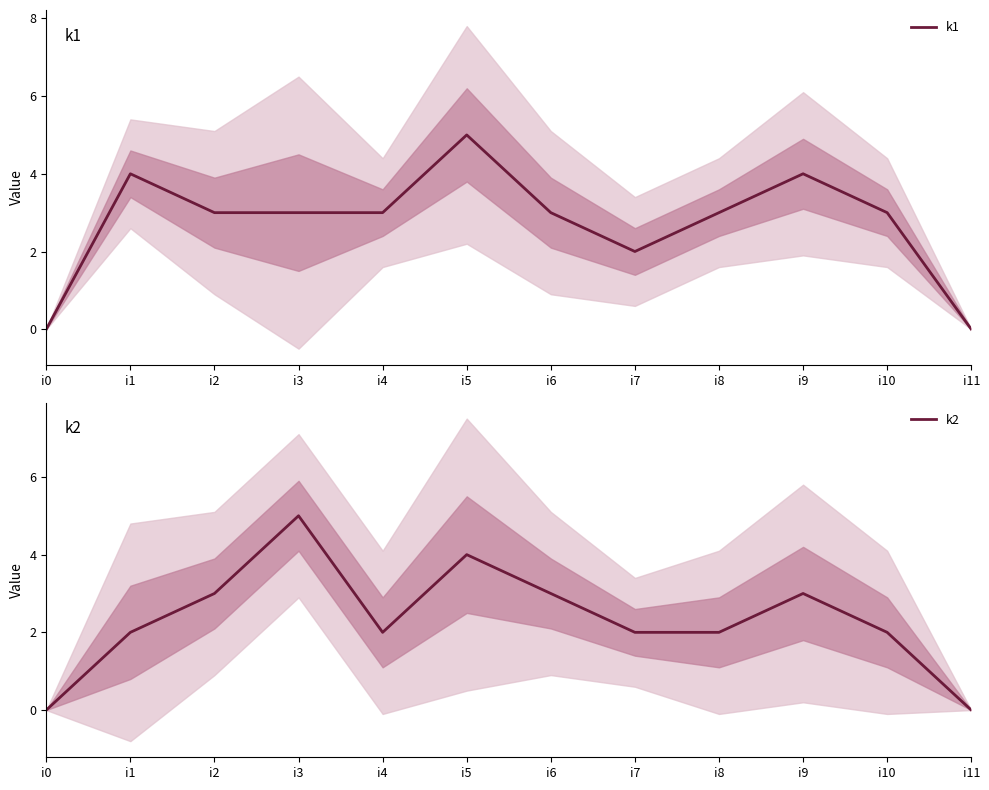

Does the chart have visible grid lines?

No